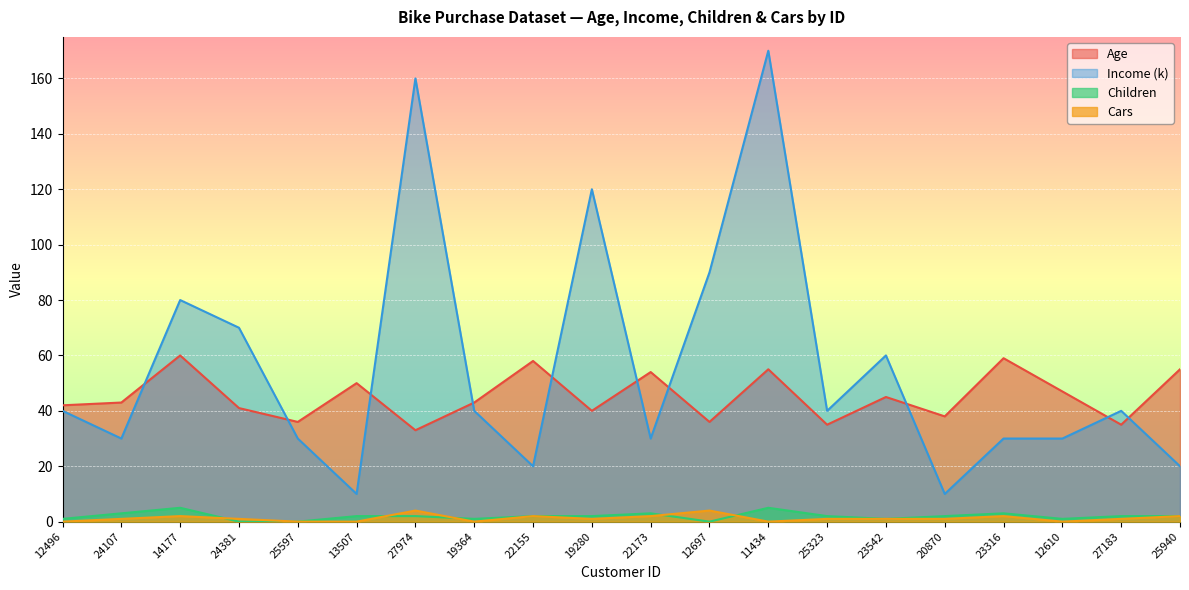

What is the difference between the highest and lowest values at 19364?

43